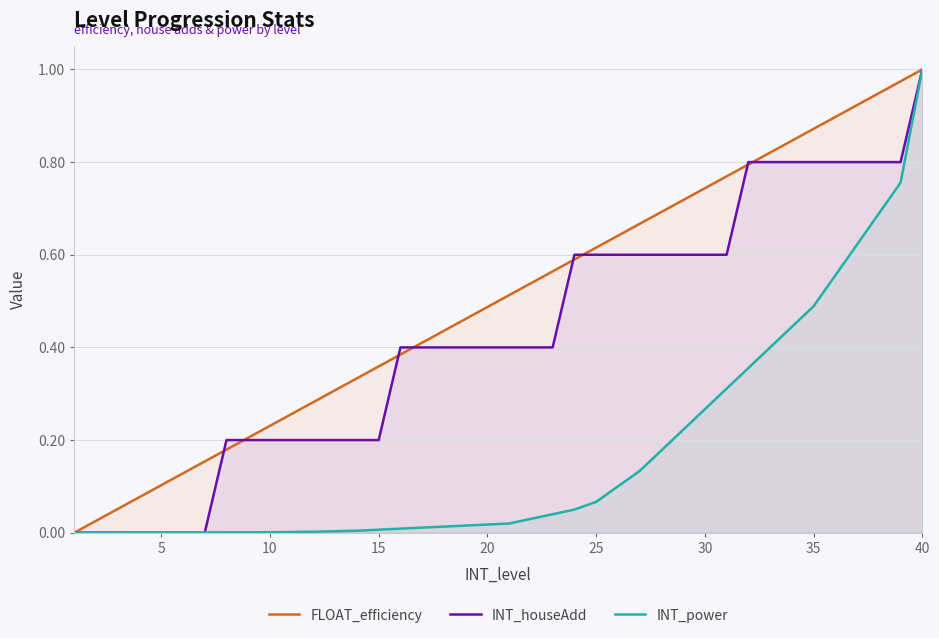

List the series in order of their peak value, lowest first.

FLOAT_efficiency, INT_houseAdd, INT_power